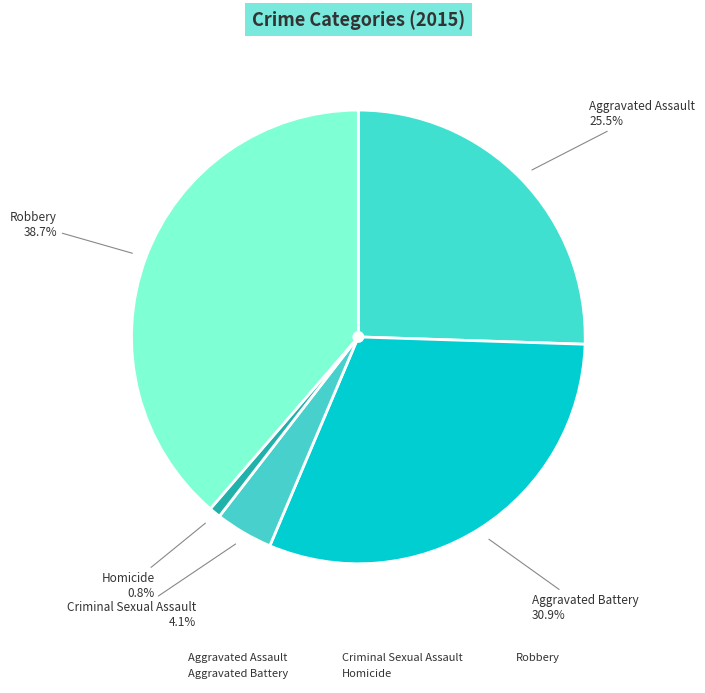

Does any single category account for the majority?

No